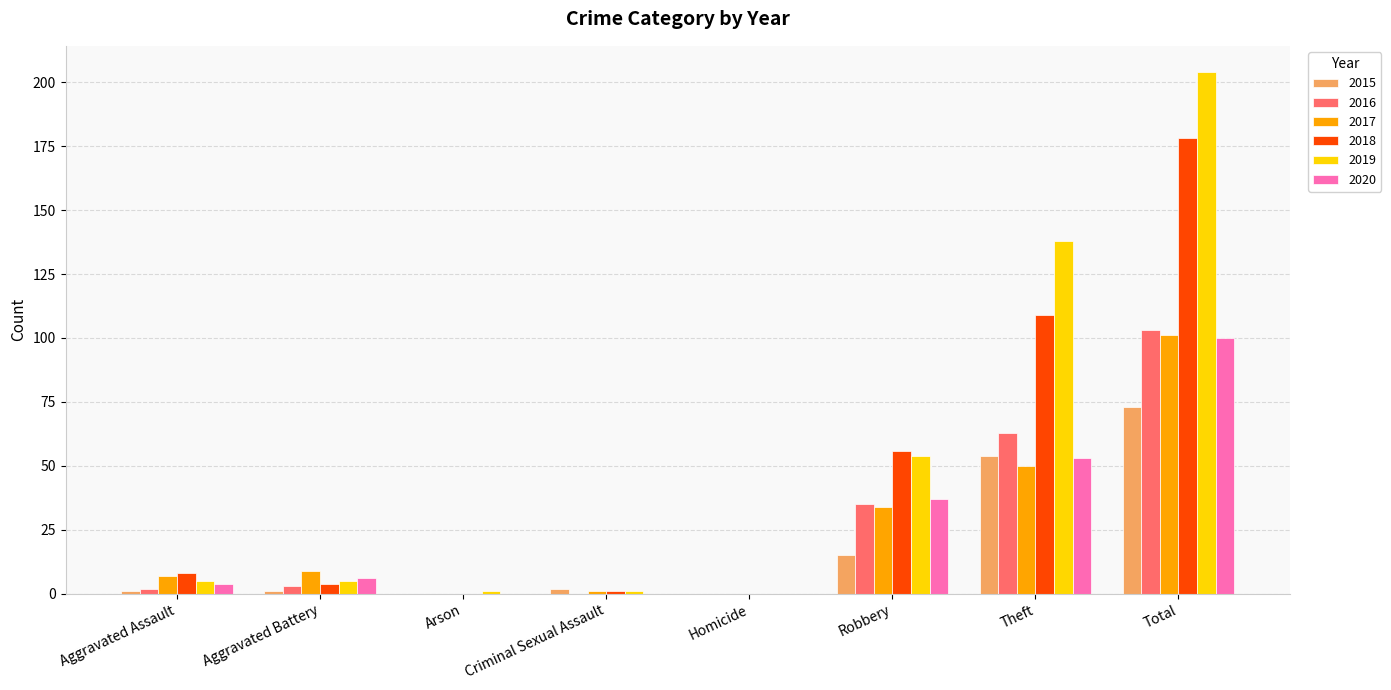

What is the approximate value of 2016 at Theft?

63